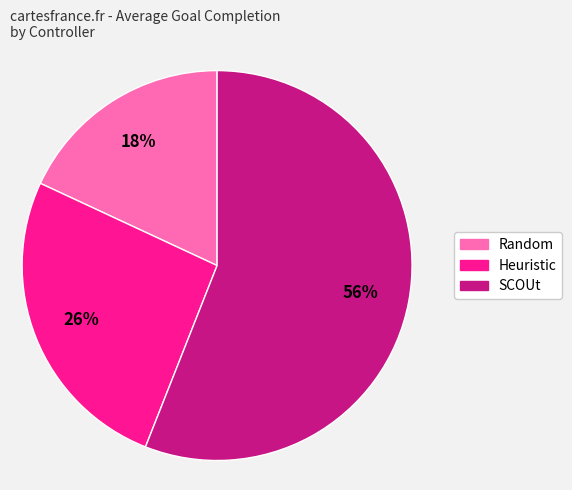

Do Random and Heuristic together represent more than half of the pie?

No